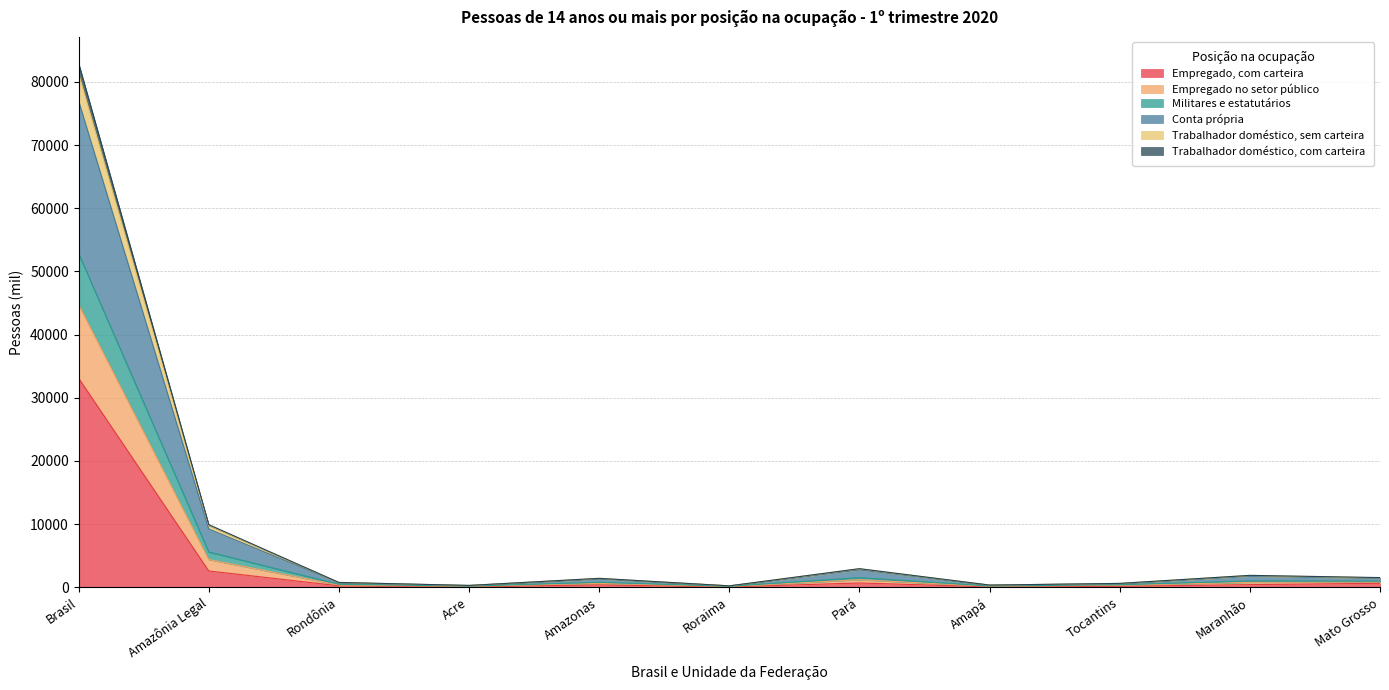

What is the highest value of the Empregado, com carteira series?

33096